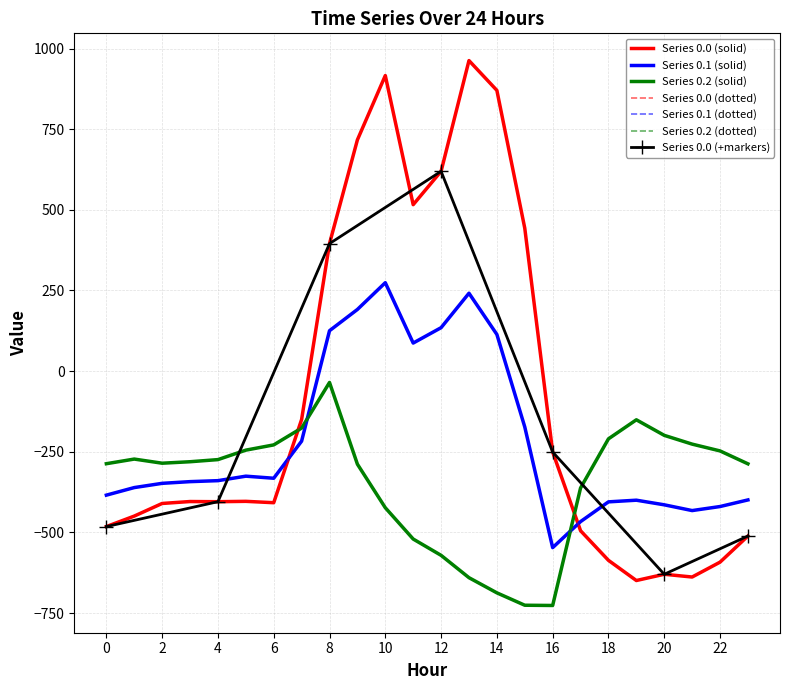

What is the total value across all series at 20?

-1243.5